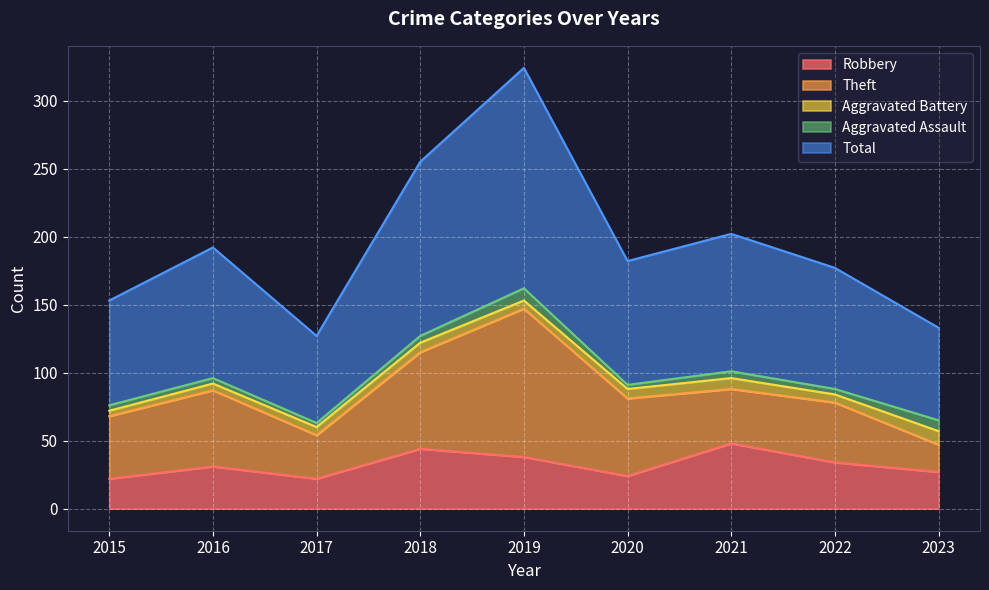

What is the spread (max minus min) of values at 2023?

60